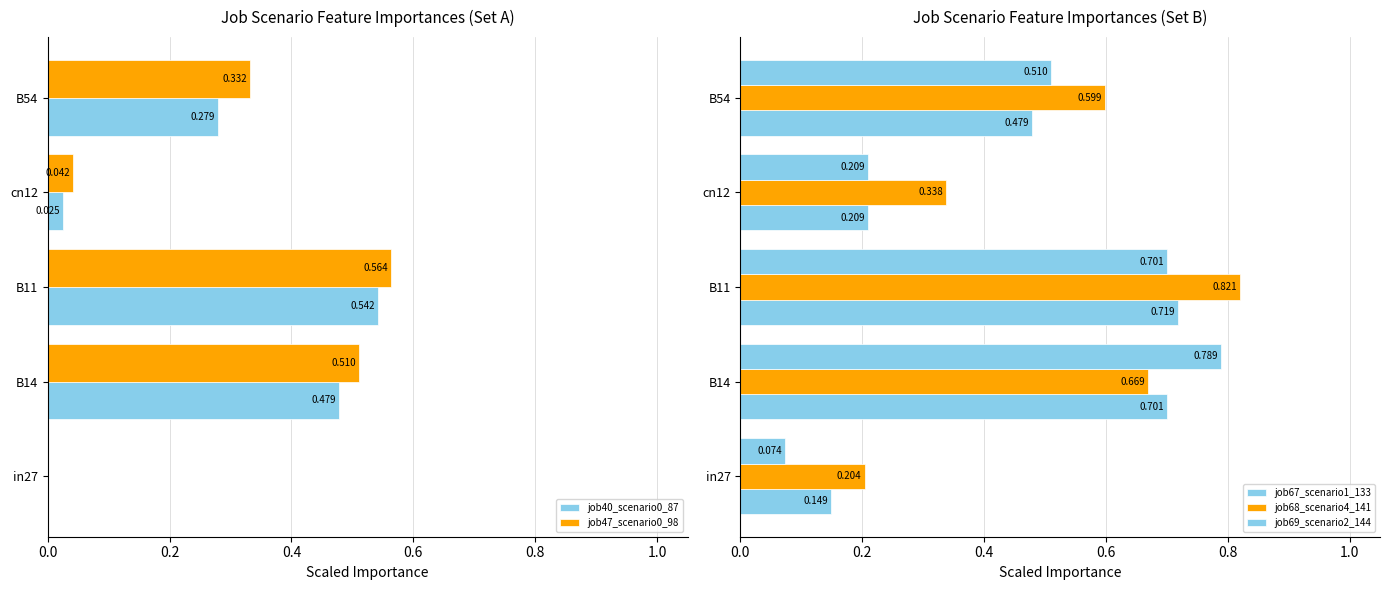

What is the spread (max minus min) of values at B14?

0.3